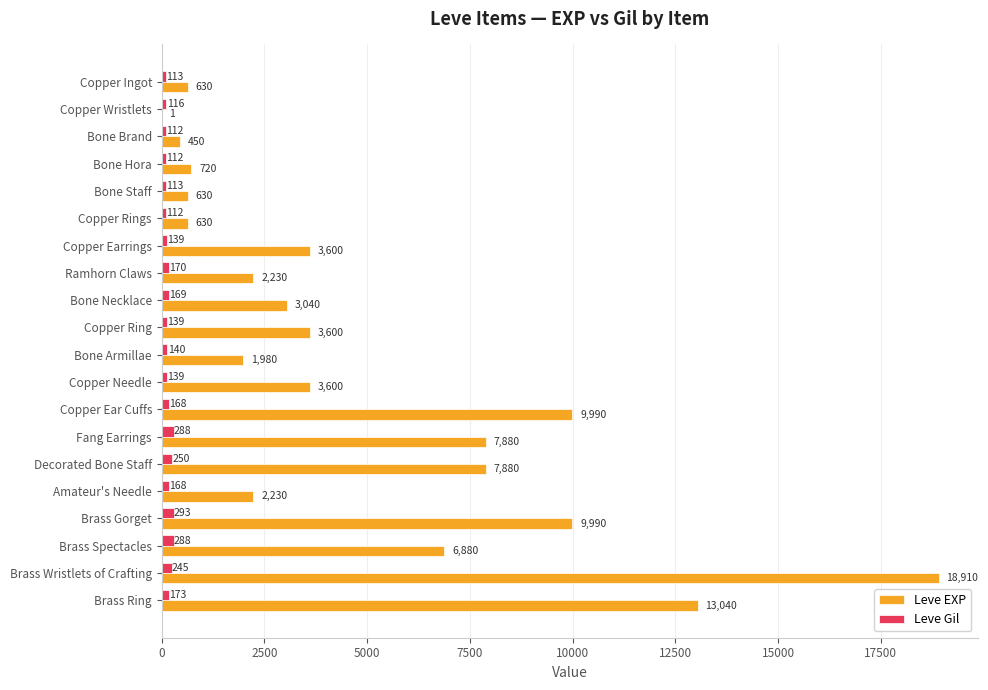

Which series changed the most between Bone Armillae and Decorated Bone Staff?

Leve EXP